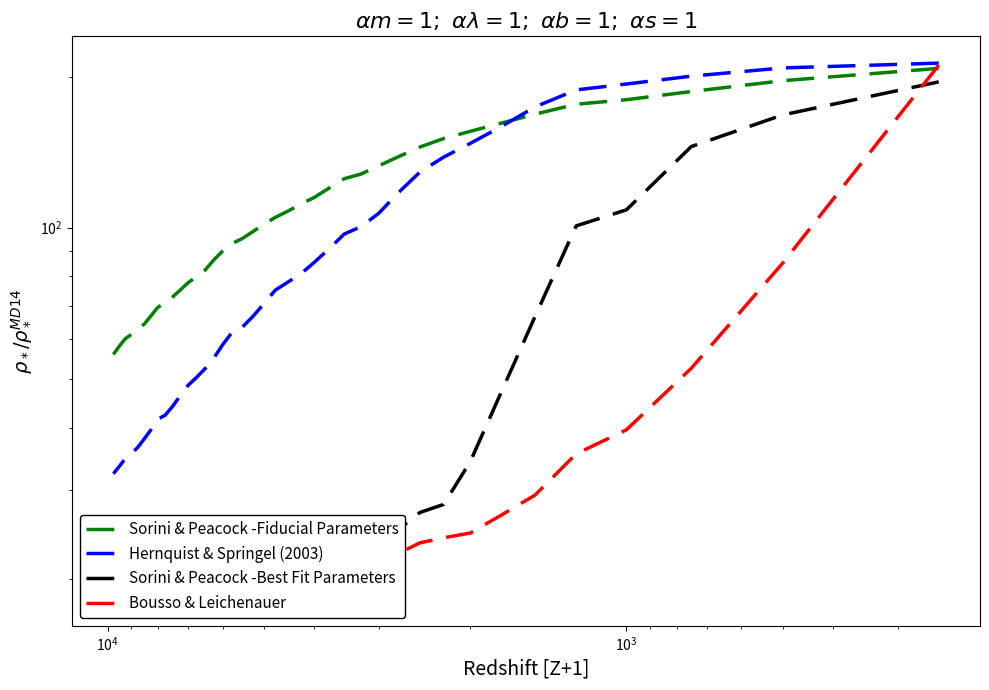

Is this an area chart (filled region under the line)?

No